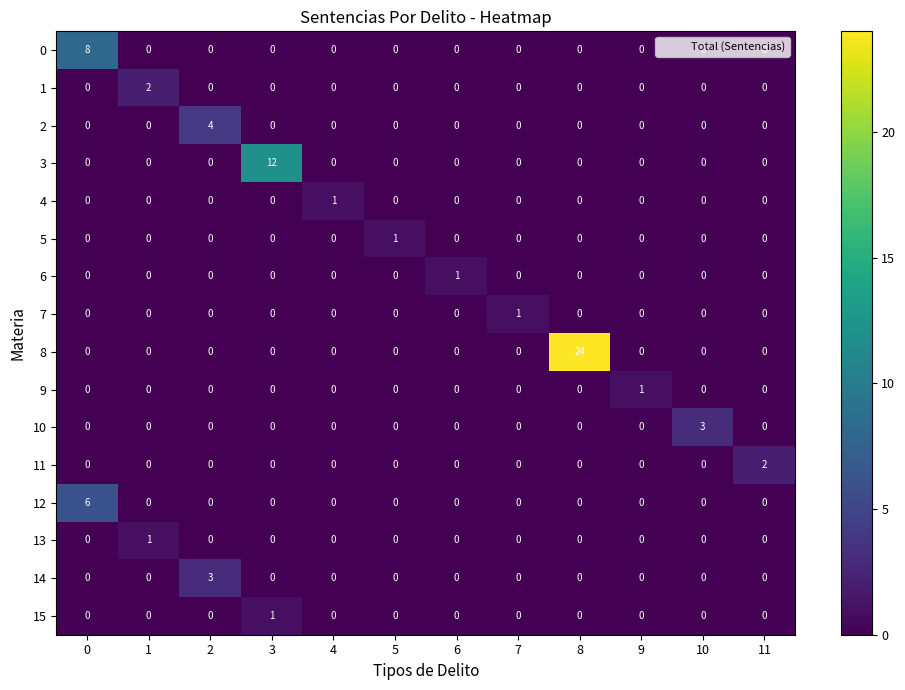

At which category is the sum across all series the highest?

8